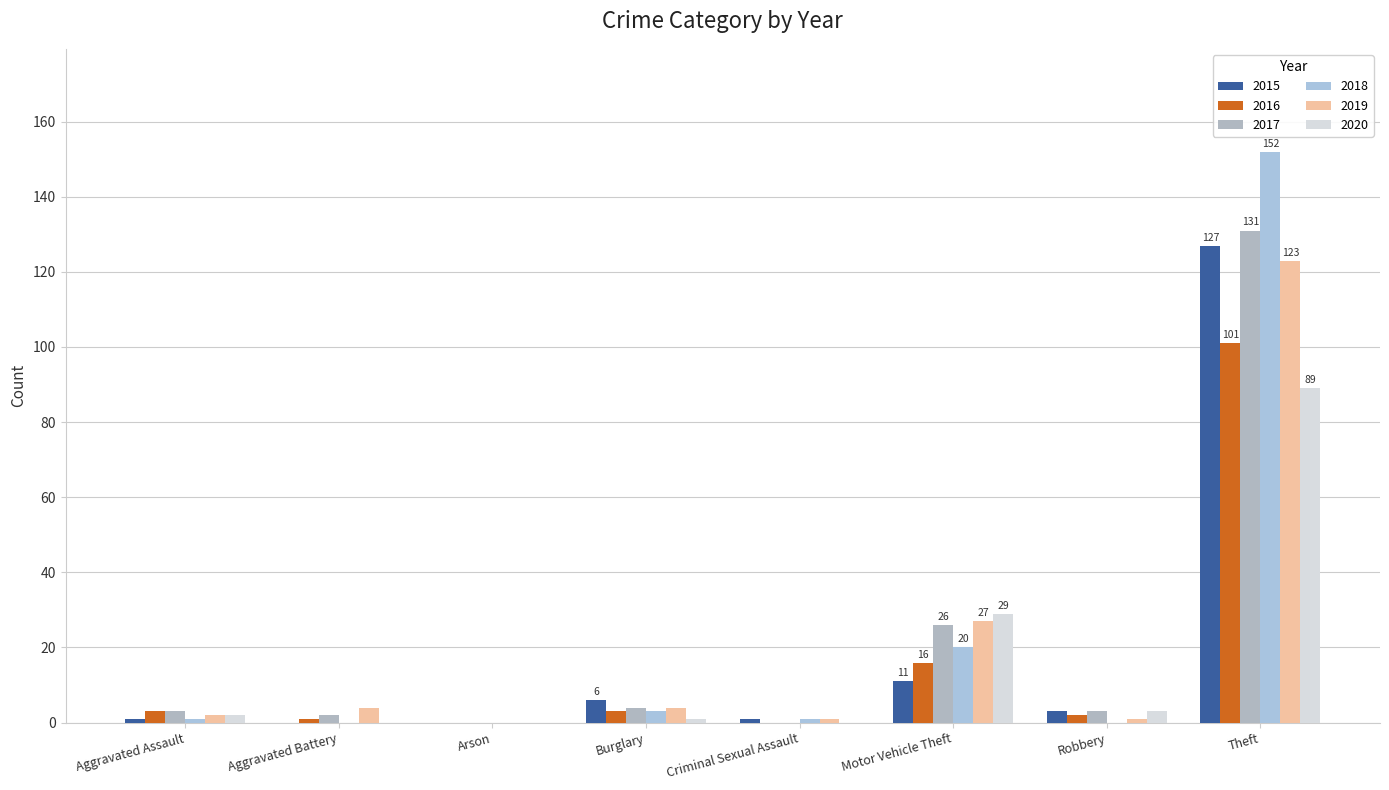

Reading left to right, list all the values displayed in this chart.

2015: Aggravated Assault=1	Aggravated Battery=0	Arson=0	Burglary=6	Criminal Sexual Assault=1	Motor Vehicle Theft=11	Robbery=3	Theft=127
2016: Aggravated Assault=3	Aggravated Battery=1	Arson=0	Burglary=3	Criminal Sexual Assault=0	Motor Vehicle Theft=16	Robbery=2	Theft=101
2017: Aggravated Assault=3	Aggravated Battery=2	Arson=0	Burglary=4	Criminal Sexual Assault=0	Motor Vehicle Theft=26	Robbery=3	Theft=131
2018: Aggravated Assault=1	Aggravated Battery=0	Arson=0	Burglary=3	Criminal Sexual Assault=1	Motor Vehicle Theft=20	Robbery=0	Theft=152
2019: Aggravated Assault=2	Aggravated Battery=4	Arson=0	Burglary=4	Criminal Sexual Assault=1	Motor Vehicle Theft=27	Robbery=1	Theft=123
2020: Aggravated Assault=2	Aggravated Battery=0	Arson=0	Burglary=1	Criminal Sexual Assault=0	Motor Vehicle Theft=29	Robbery=3	Theft=89